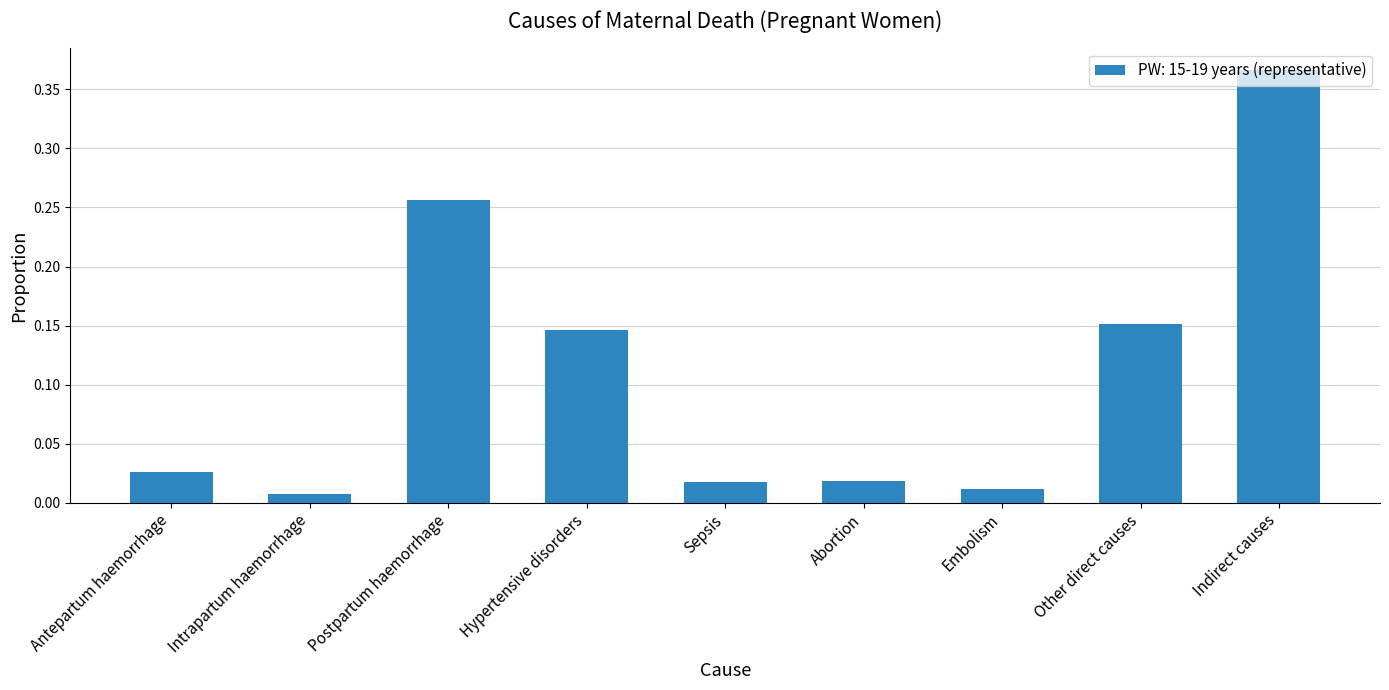

Between Other direct causes and Embolism, which is larger?

Other direct causes